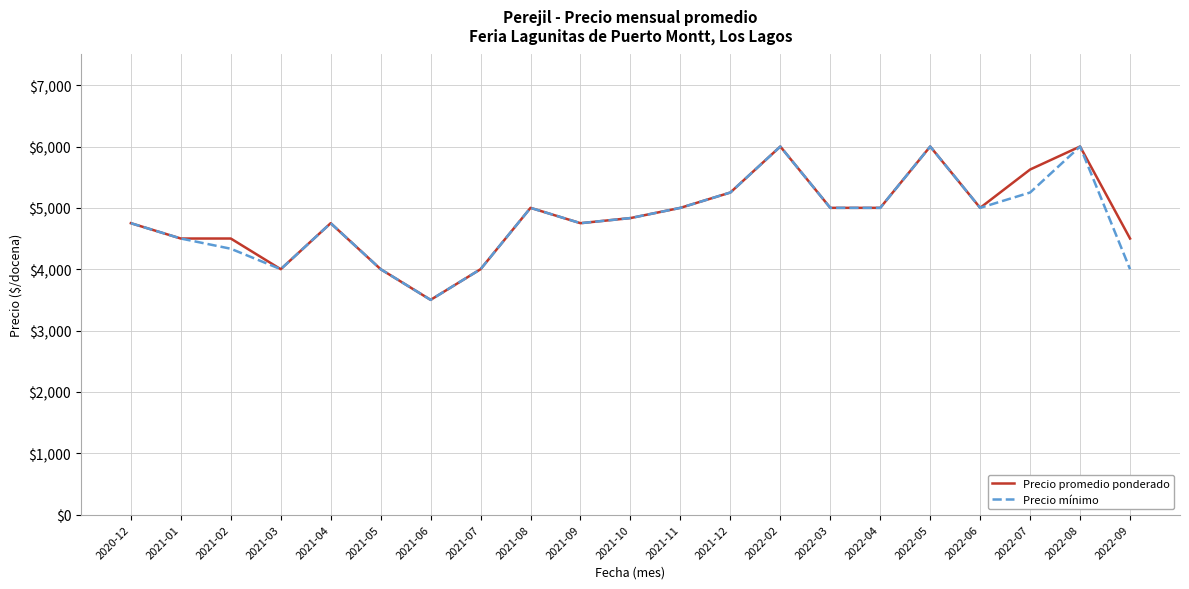

What is the total value across all series at 2022-07?

10875.0